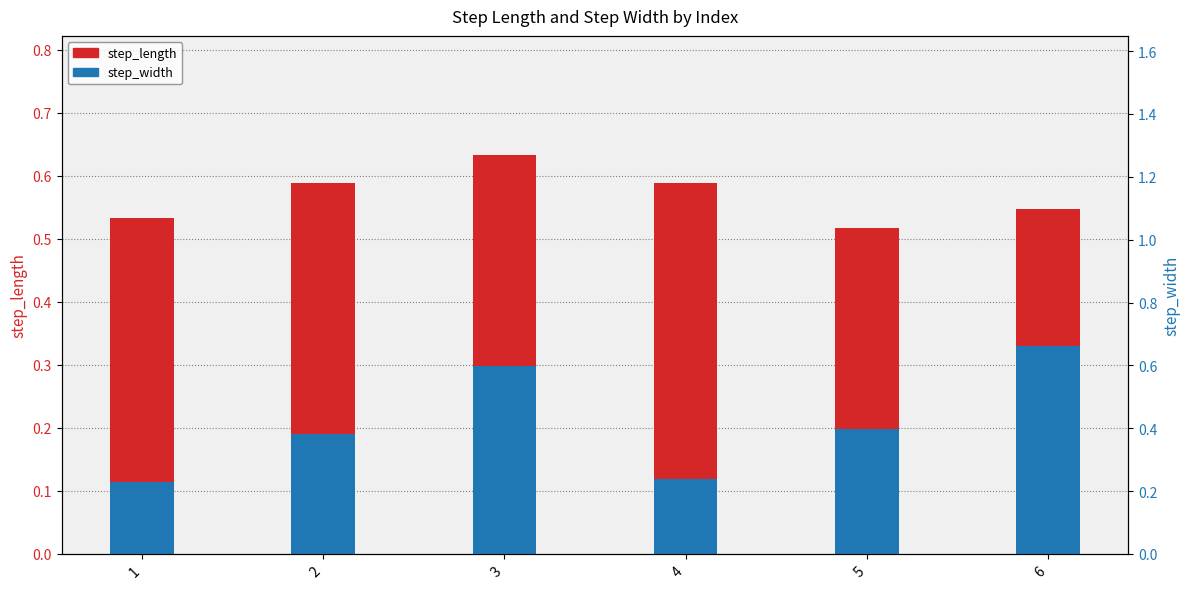

What is the difference between the maximum and minimum values in the step_length series?

0.1